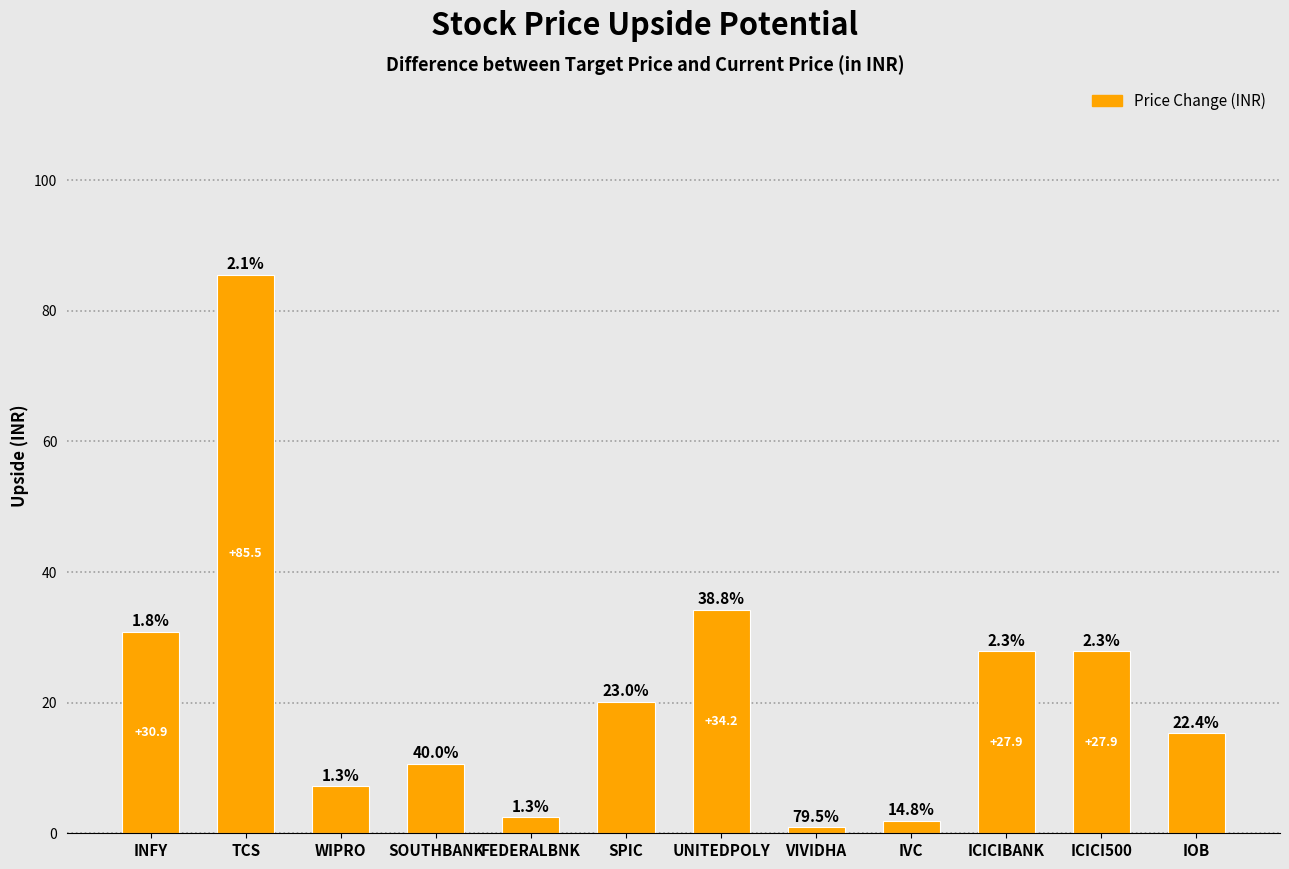

Are the bars horizontal?

No